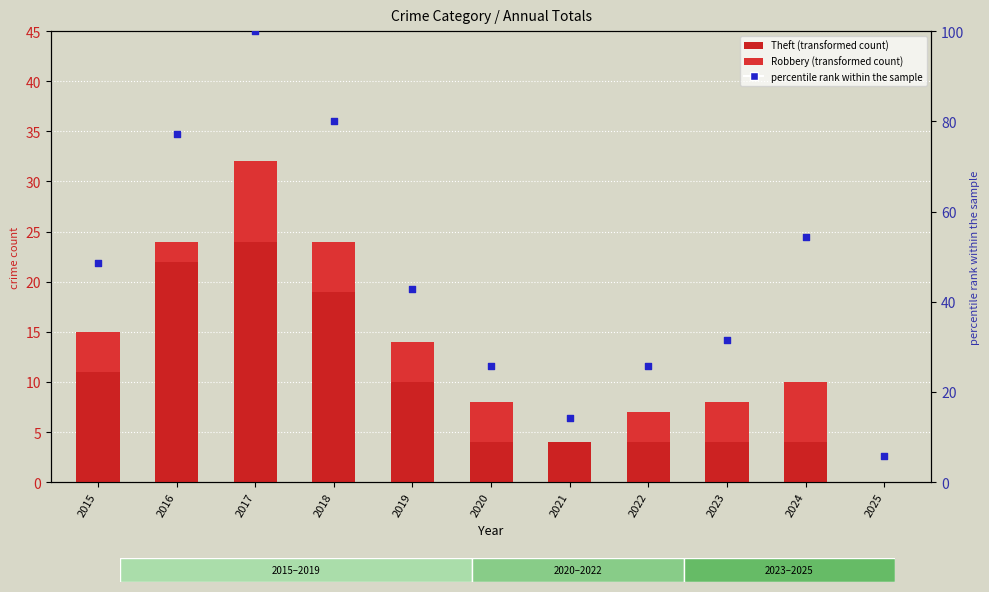

What are all the series names shown in the legend?

Theft, Robbery, percentile rank within the sample